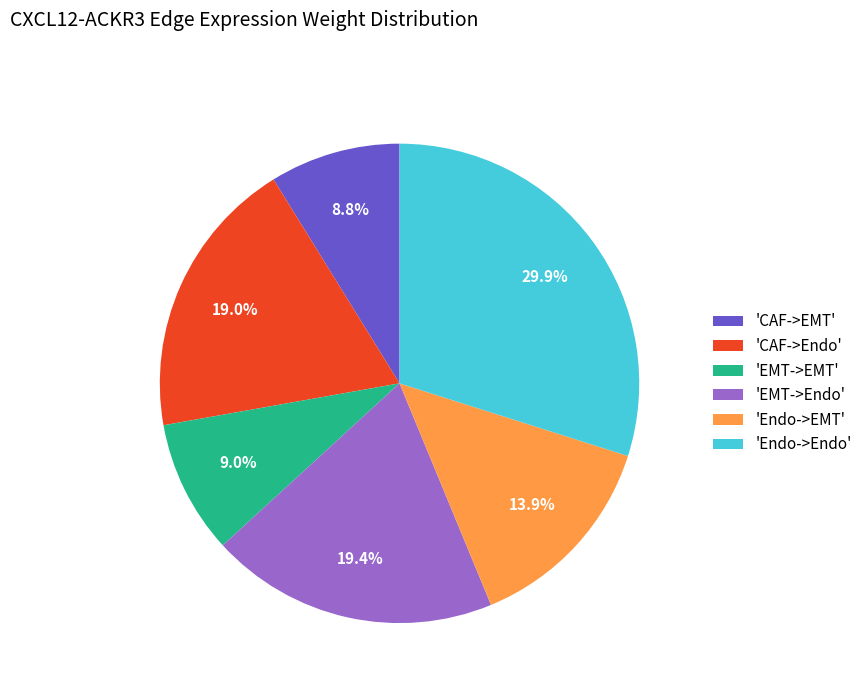

Which has a higher value, 'CAF->EMT' or 'EMT->Endo'?

'EMT->Endo'